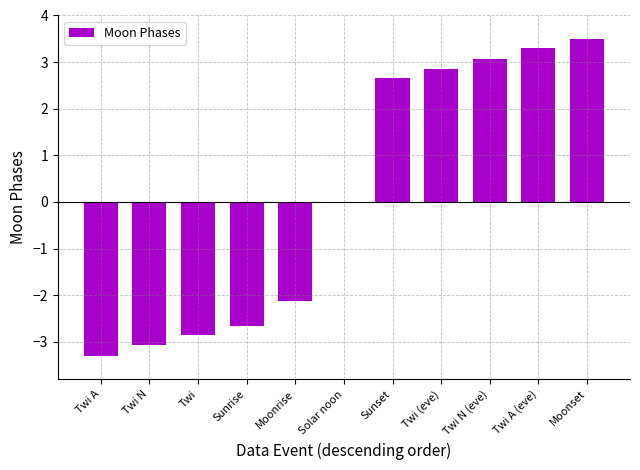

Reading left to right, extract all data points from this chart.

-3.3	-3.1	-2.9	-2.7	-2.1	0.0	2.7	2.8	3.1	3.3	3.5